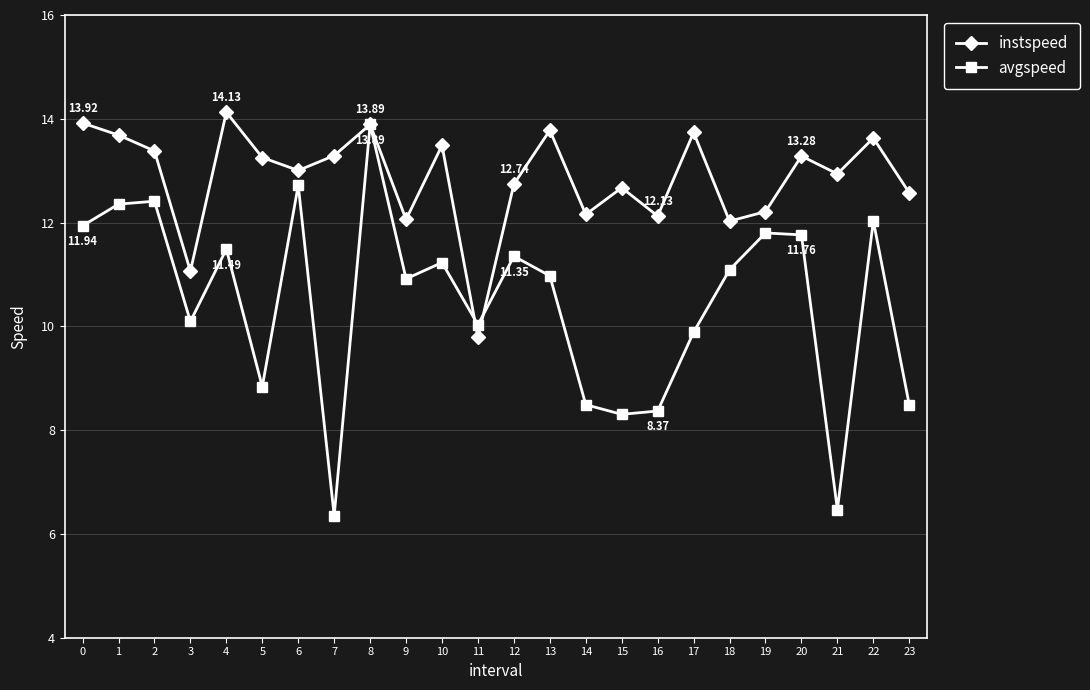

What is the difference between the maximum and minimum values in the instspeed series?

4.3